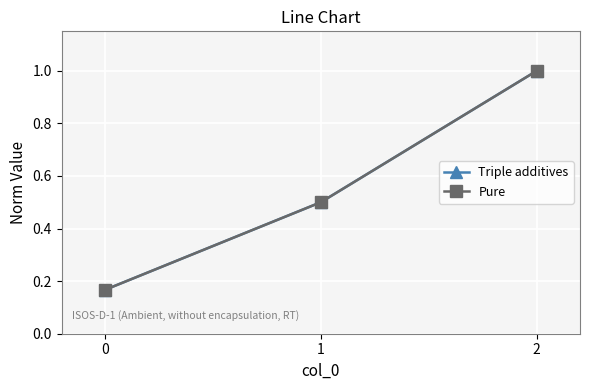

Which has a higher value, 2 or 0?

2